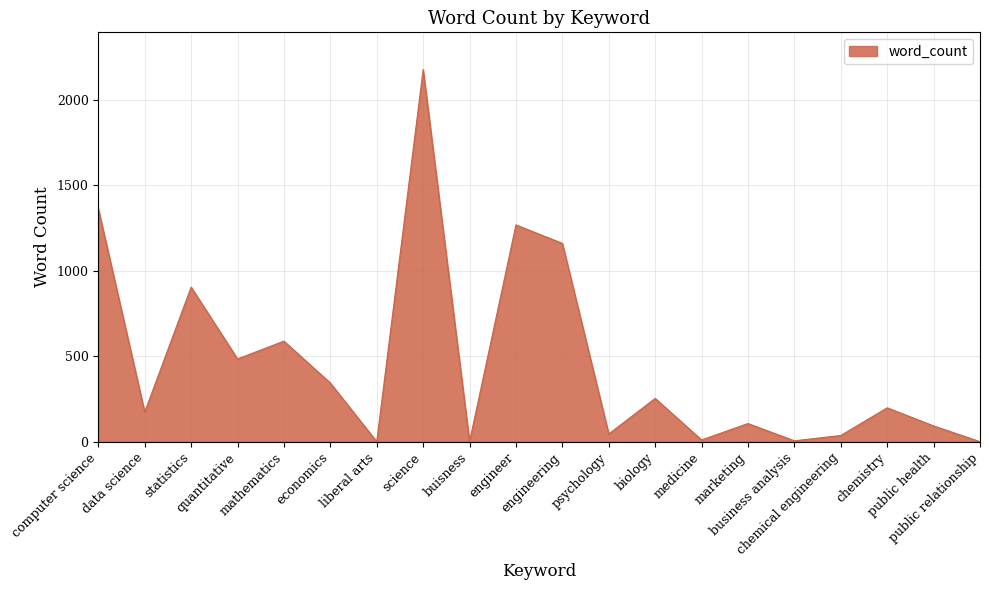

True or false: the data shows 10 at medicine.

True